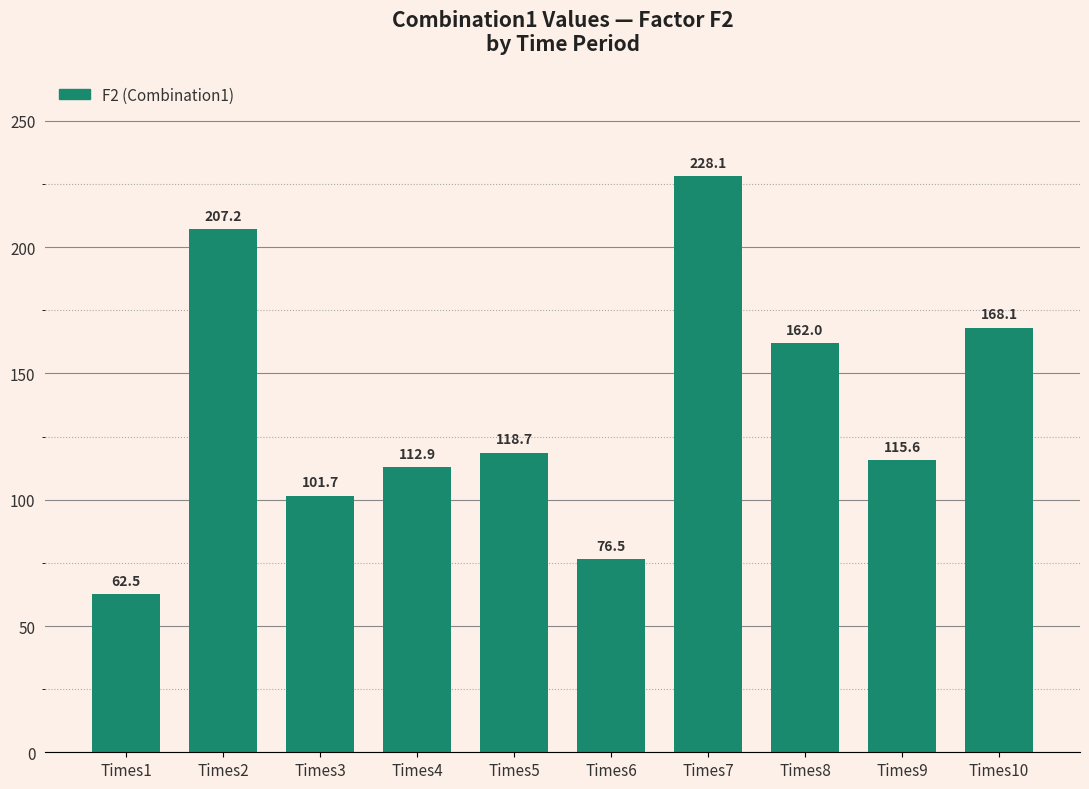

How many data points does each series have?

10